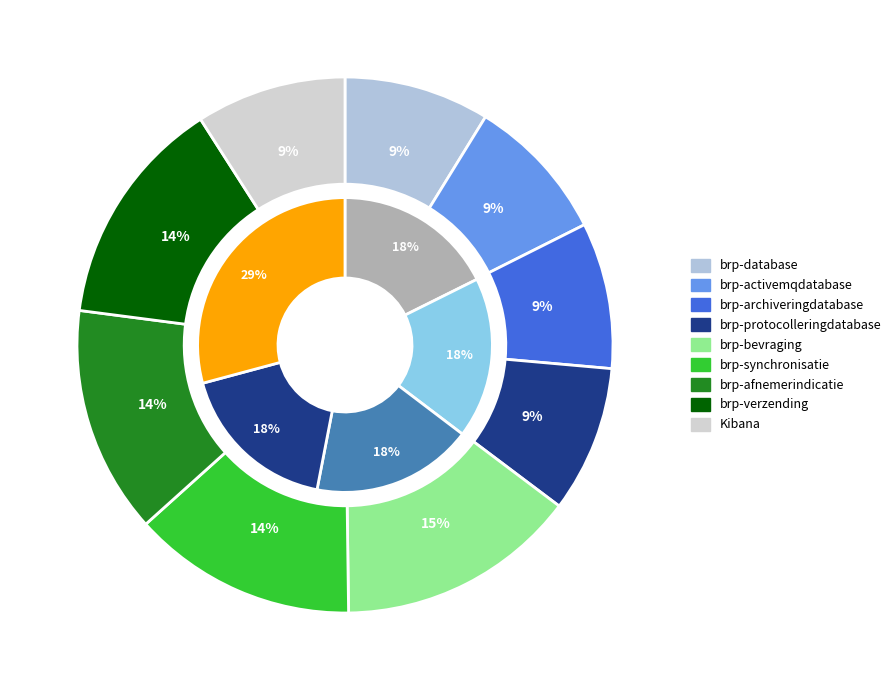

Which slice is the largest?

brp-bevraging